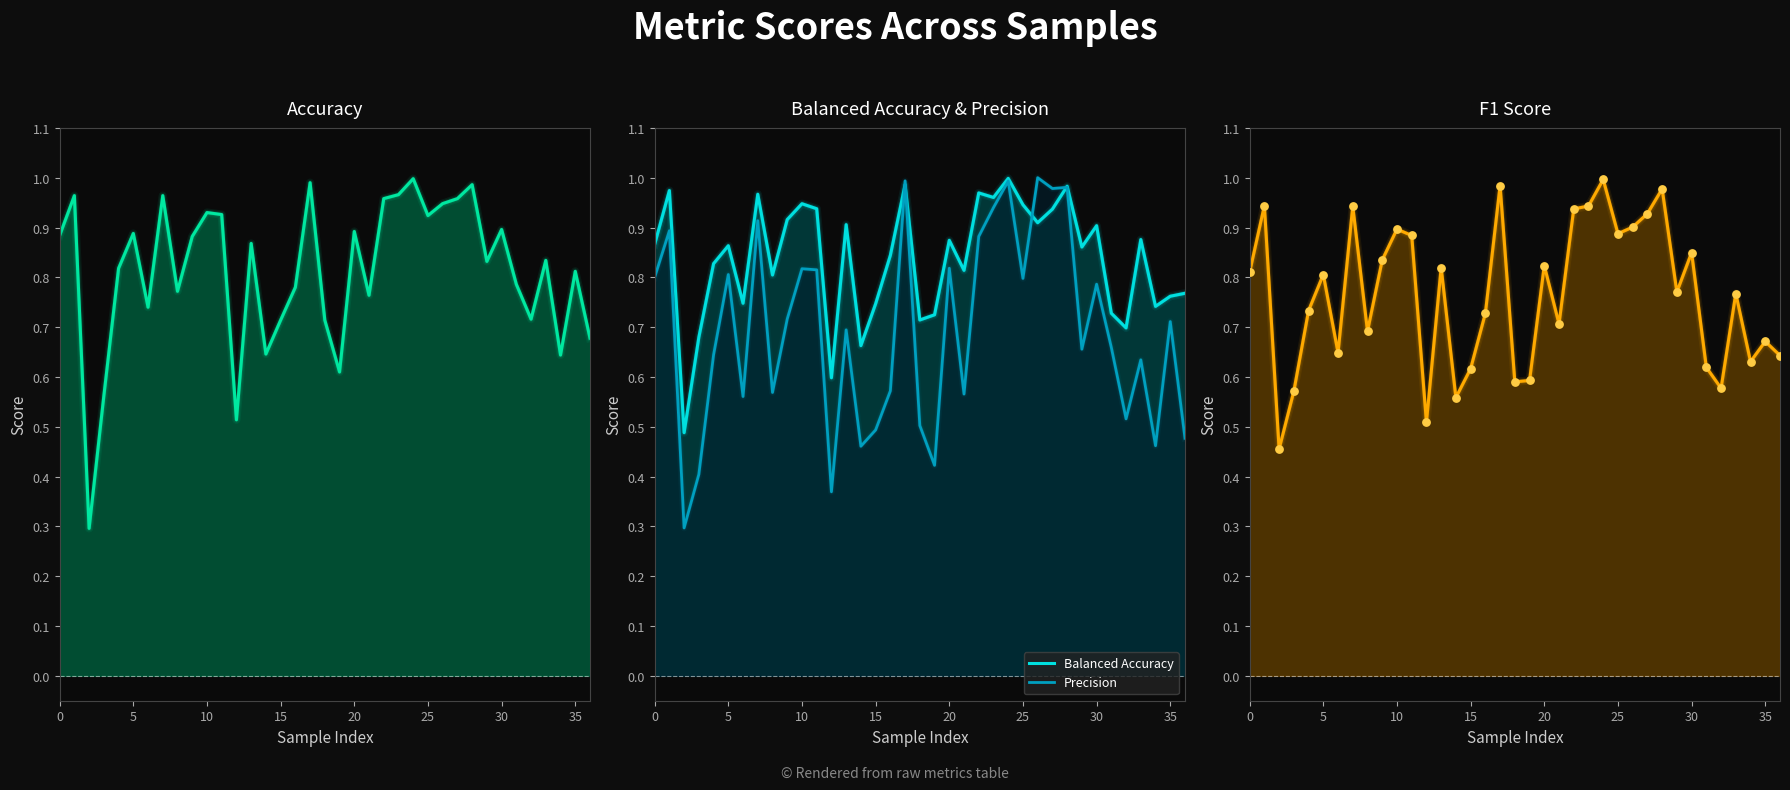

Which series has the largest total across all categories?

Balanced Accuracy